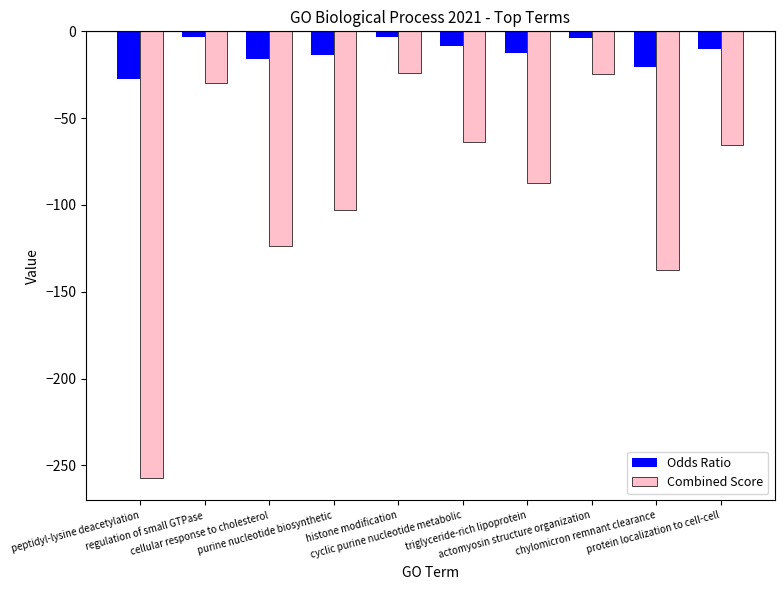

What is the difference between the maximum and minimum values in the Combined Score series?

233.3